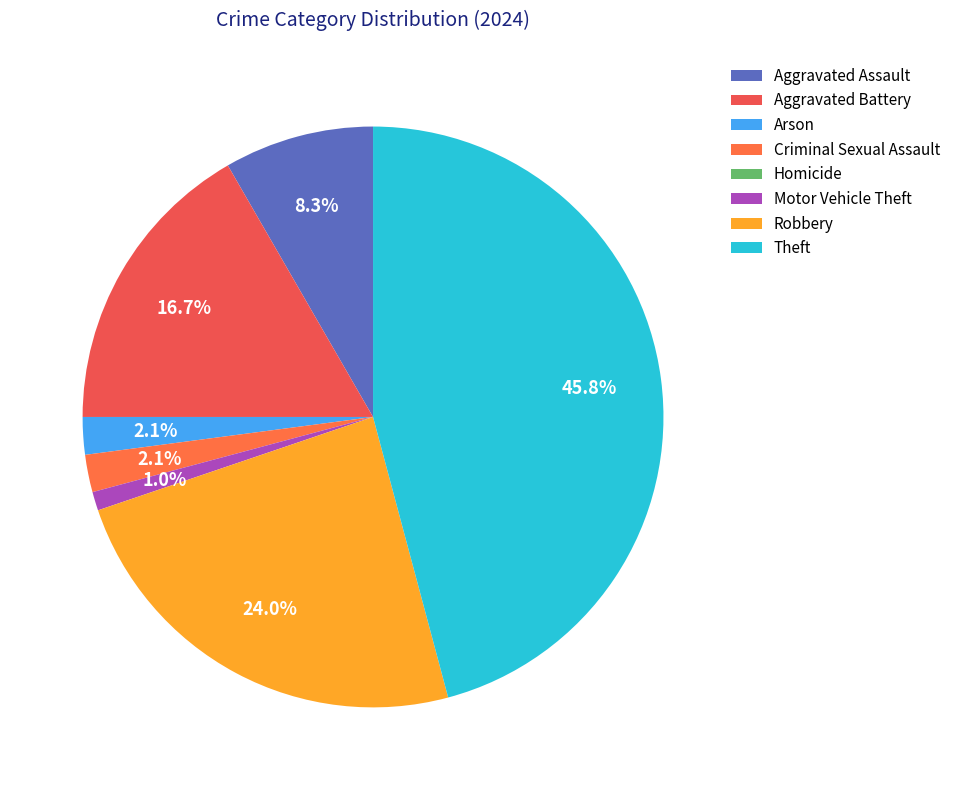

To the nearest percent, what is the average slice percentage?

12%